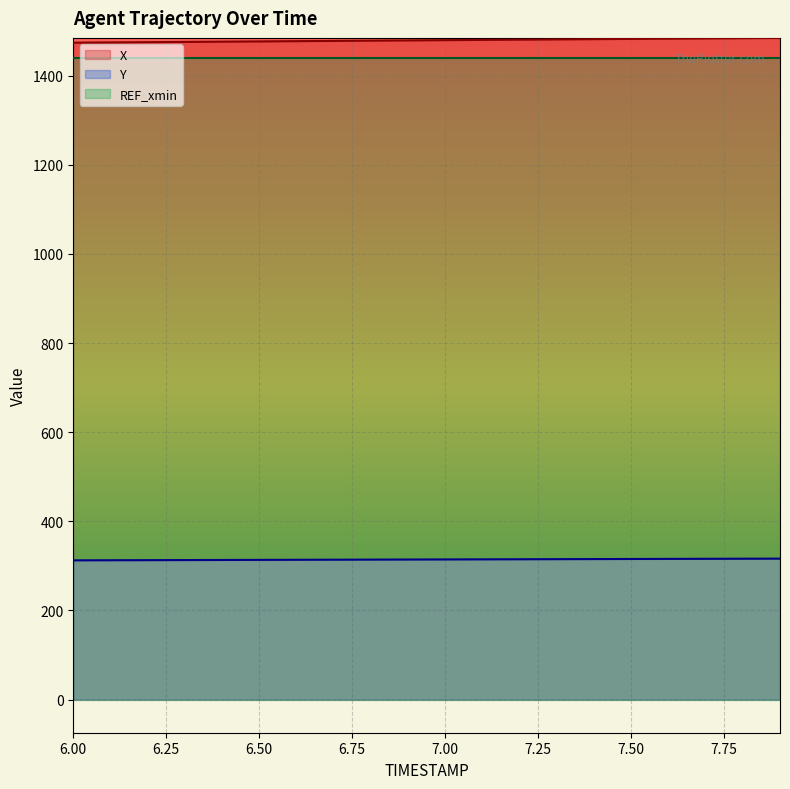

Reading left to right, extract all data points from this chart.

X: 1473.9	1474.4	1475.0	1475.6	1476.1	1476.7	1477.3	1477.8	1478.4	1479.0	1479.5	1480.1	1480.7	1481.2	1481.8	1482.3	1482.9	1483.5	1484.0	1484.6
Y: 312.5	312.7	312.9	313.1	313.3	313.5	313.7	313.9	314.1	314.3	314.5	314.7	314.9	315.1	315.3	315.6	315.8	316.0	316.2	316.4